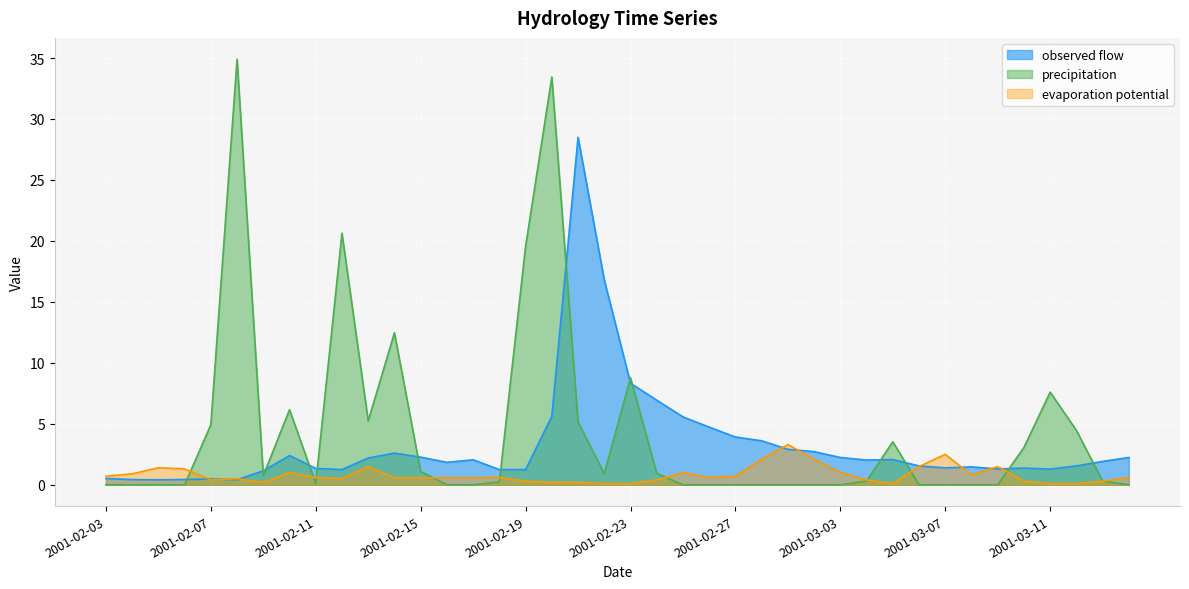

What is the label of the 21st point from the left?

2001-02-23